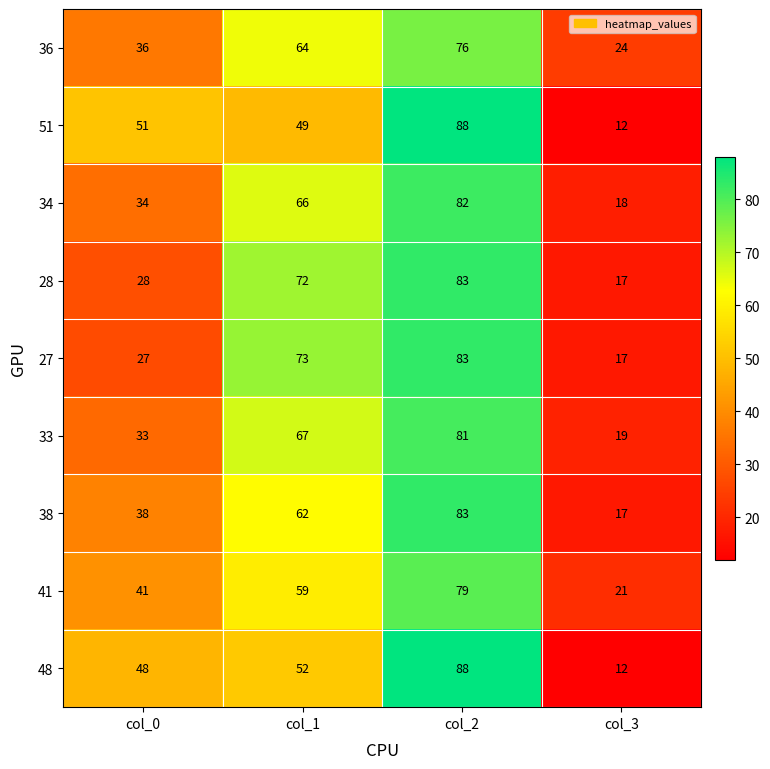

What is the greatest value displayed?

88